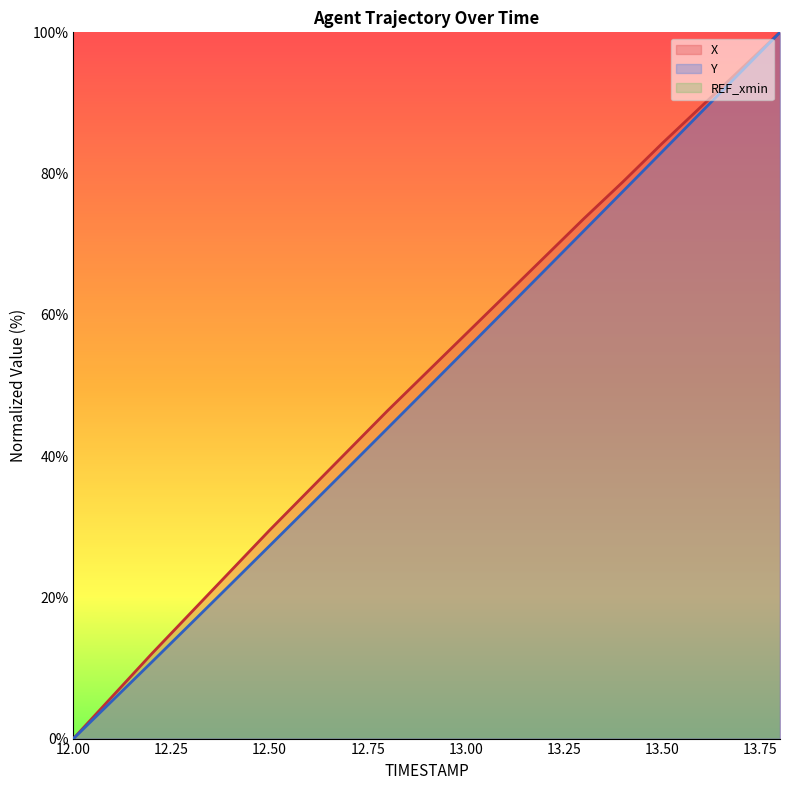

True or false: Y has more than 2 interior local peaks.

False